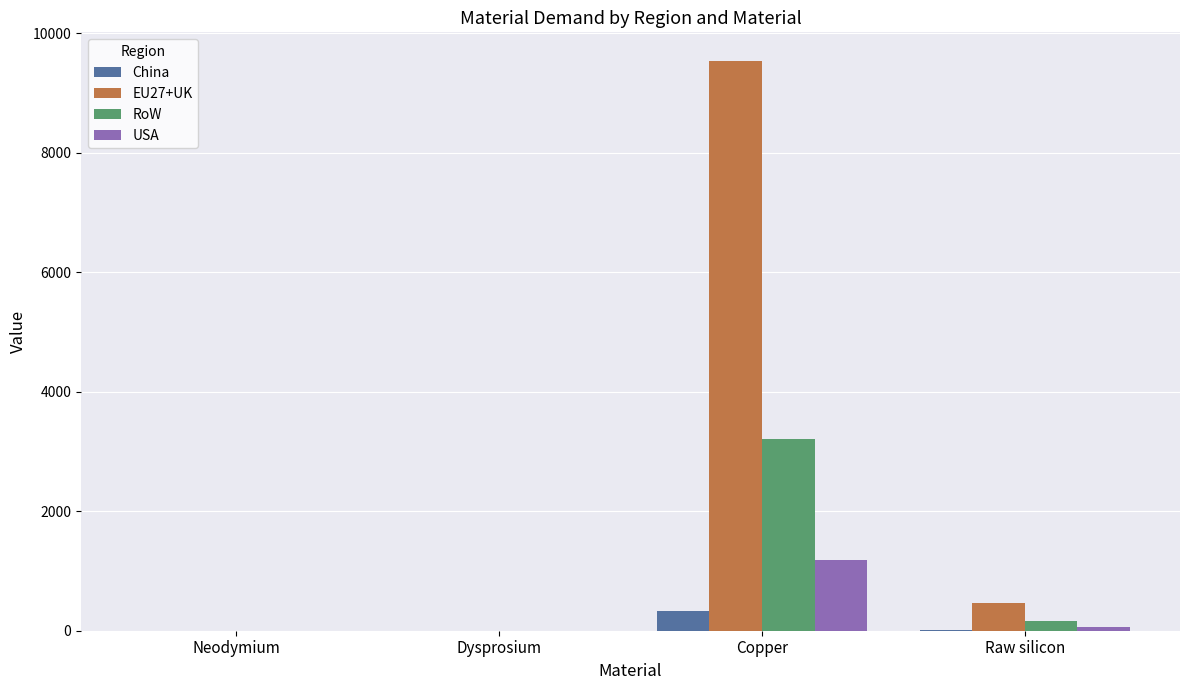

What is the greatest value displayed?

9540.1